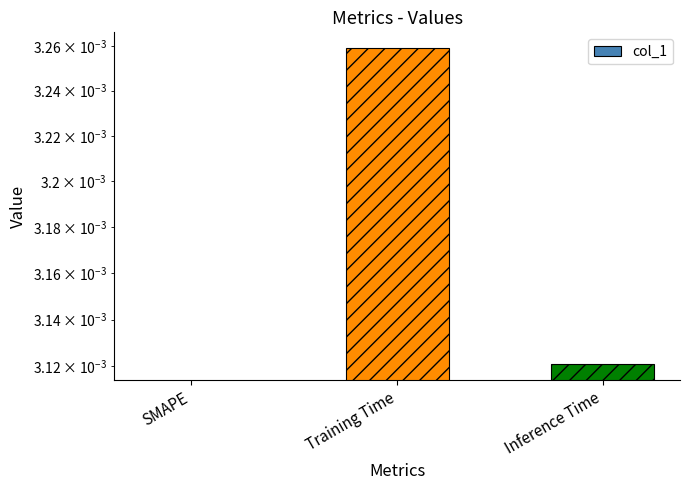

True or false: the data shows 0.0 at Inference Time.

True